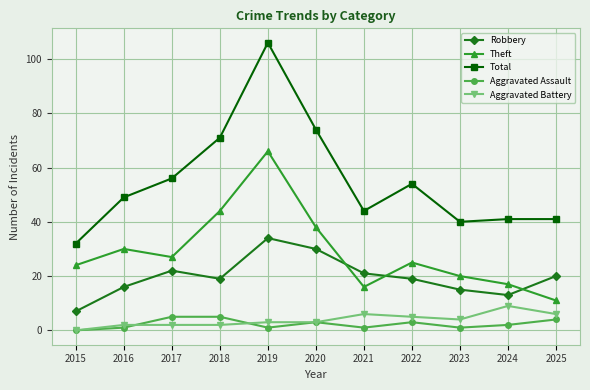

Reading right to left, transcribe all the data shown in this chart.

Robbery: 20	13	15	19	21	30	34	19	22	16	7
Theft: 11	17	20	25	16	38	66	44	27	30	24
Total: 41	41	40	54	44	74	106	71	56	49	32
Aggravated Assault: 4	2	1	3	1	3	1	5	5	1	0
Aggravated Battery: 6	9	4	5	6	3	3	2	2	2	0